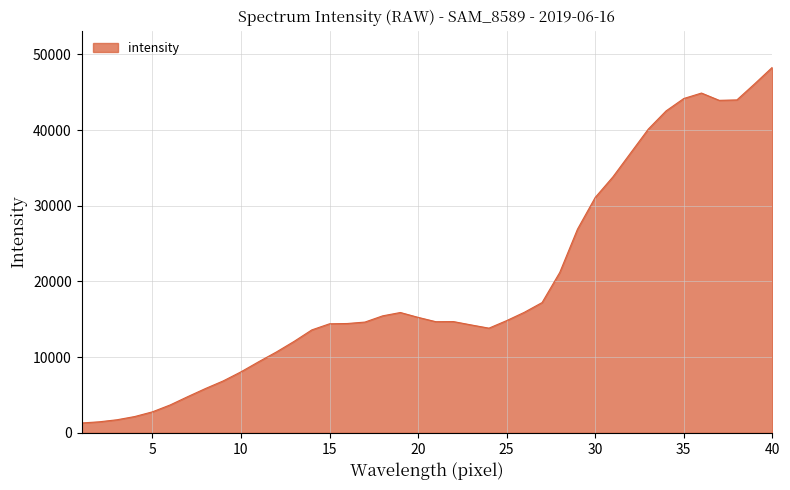

What is the maximum value shown in the chart?

48290